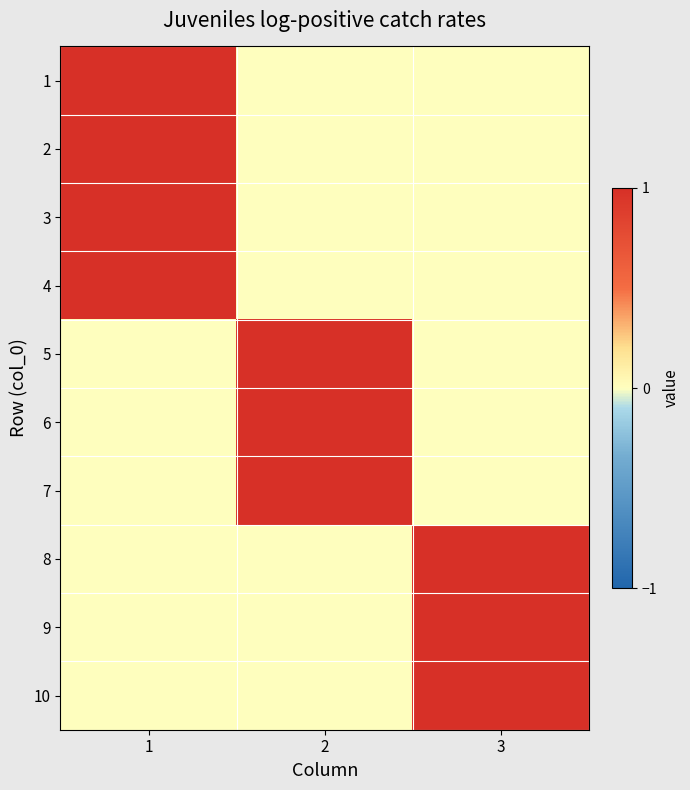

Reading left to right, what are all the values shown in this chart?

1: 1=1	2=0	3=0
2: 1=1	2=0	3=0
3: 1=1	2=0	3=0
4: 1=1	2=0	3=0
5: 1=0	2=1	3=0
6: 1=0	2=1	3=0
7: 1=0	2=1	3=0
8: 1=0	2=0	3=1
9: 1=0	2=0	3=1
10: 1=0	2=0	3=1